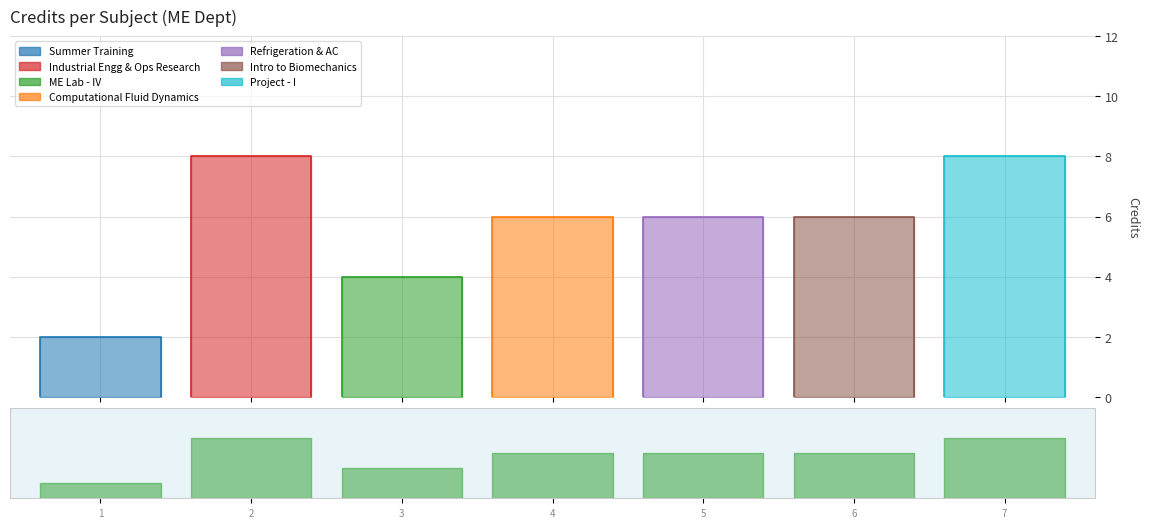

What is the value of the 4th point from the left?

6